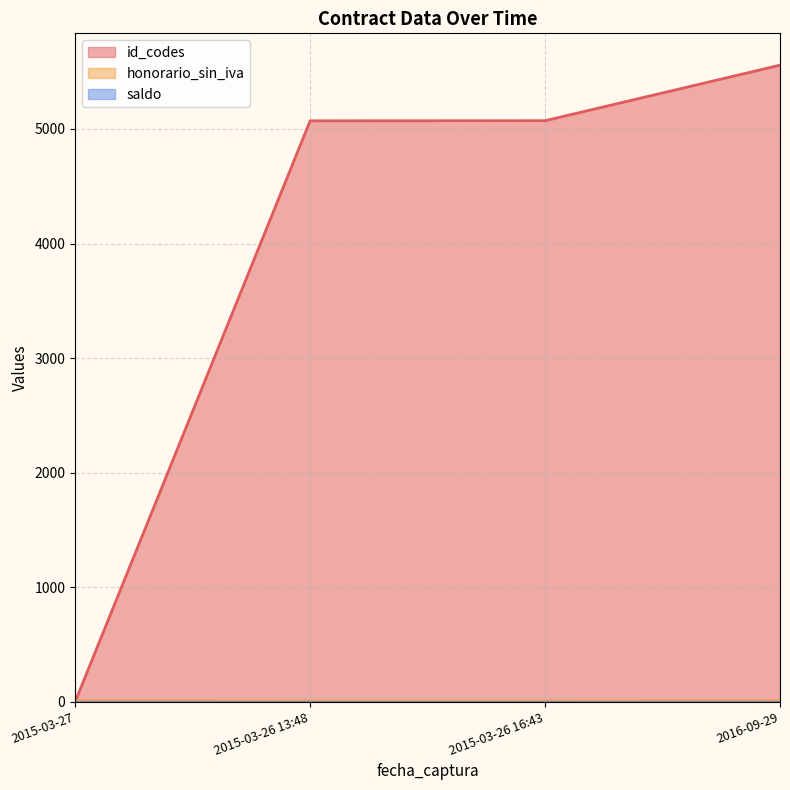

How many values in id_codes are above zero?

3